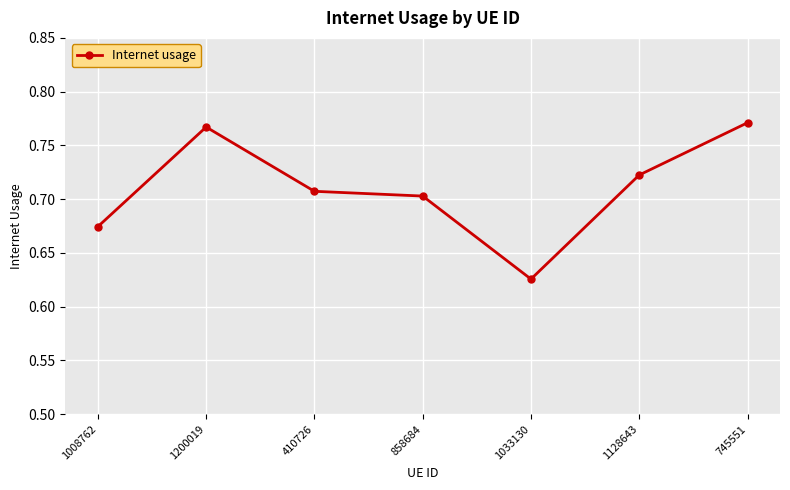

What is the sum of the values at 858684 and 1200019?

1.5